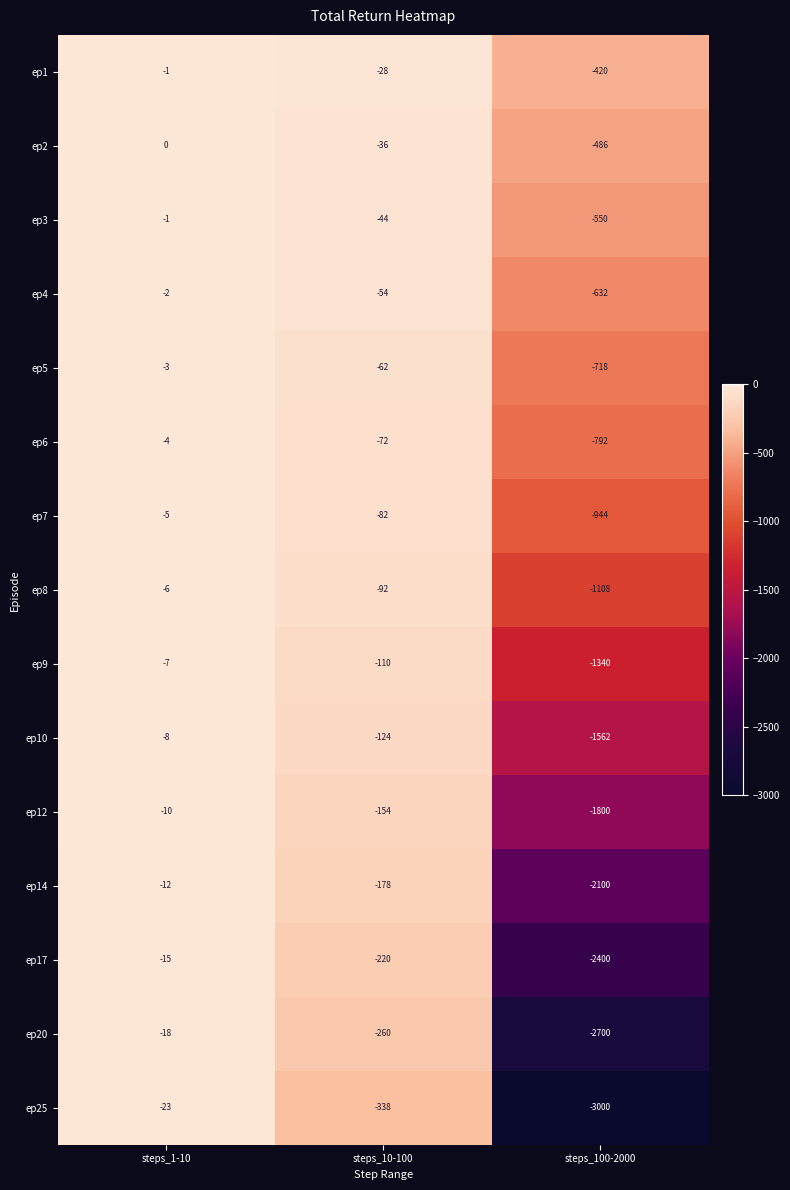

The ep1 series shows -420 at steps_100-2000. True or false?

True